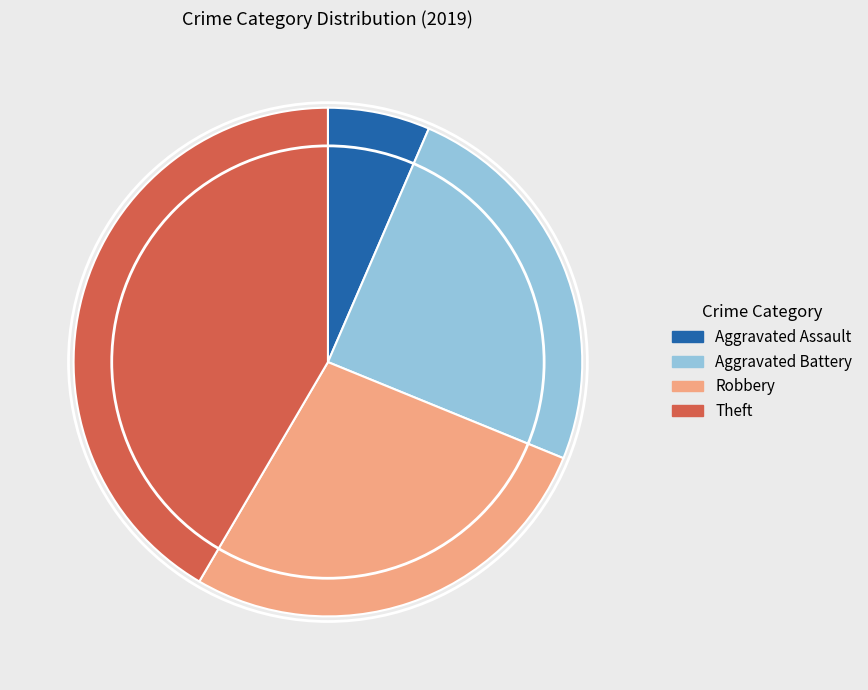

Which has a higher value, Aggravated Assault or Aggravated Battery?

Aggravated Battery